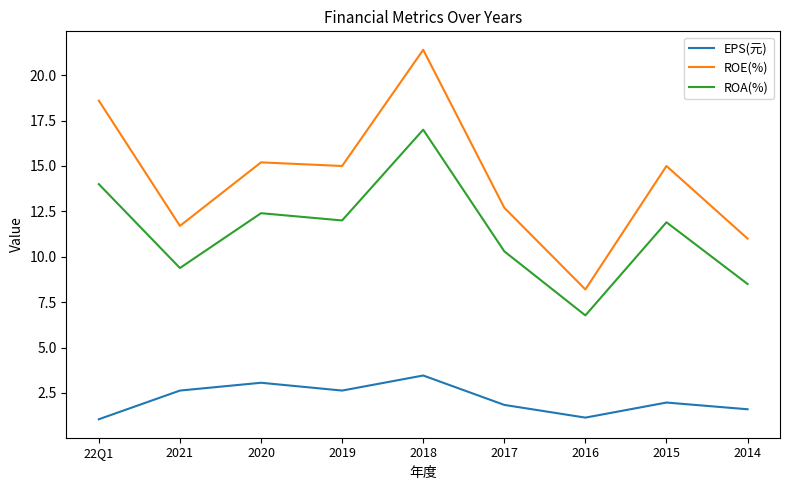

What is the difference between the maximum and minimum values in the ROE(%) series?

13.2